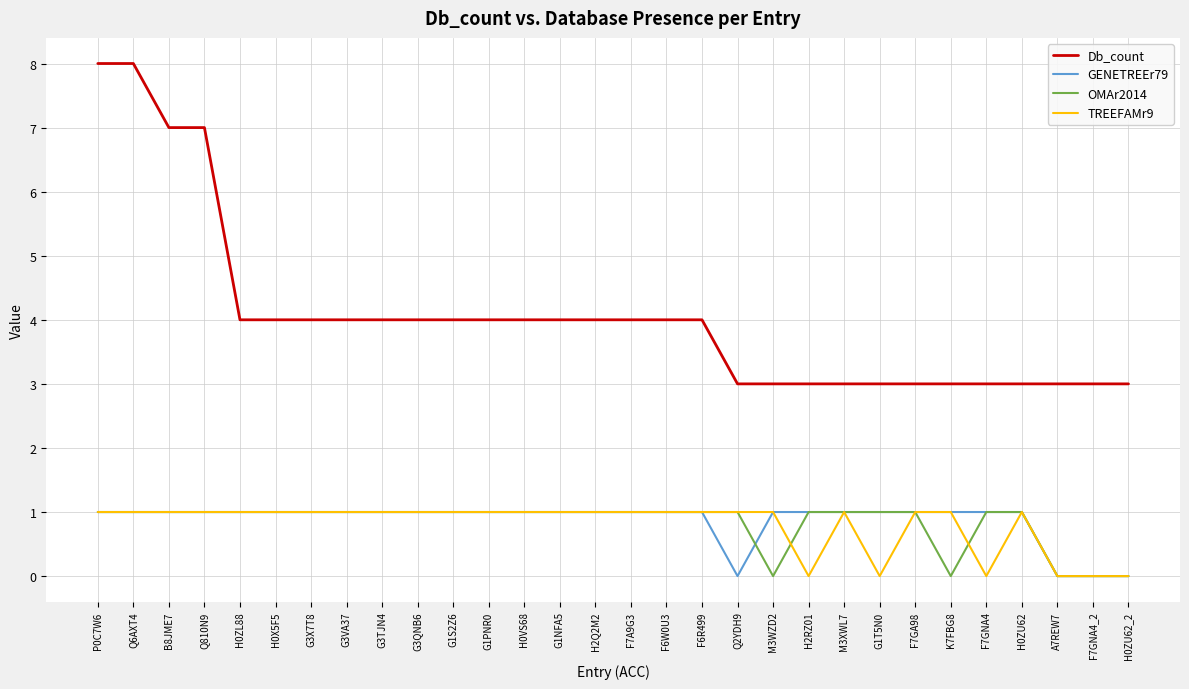

Which series has the widest spread of values?

Db_count